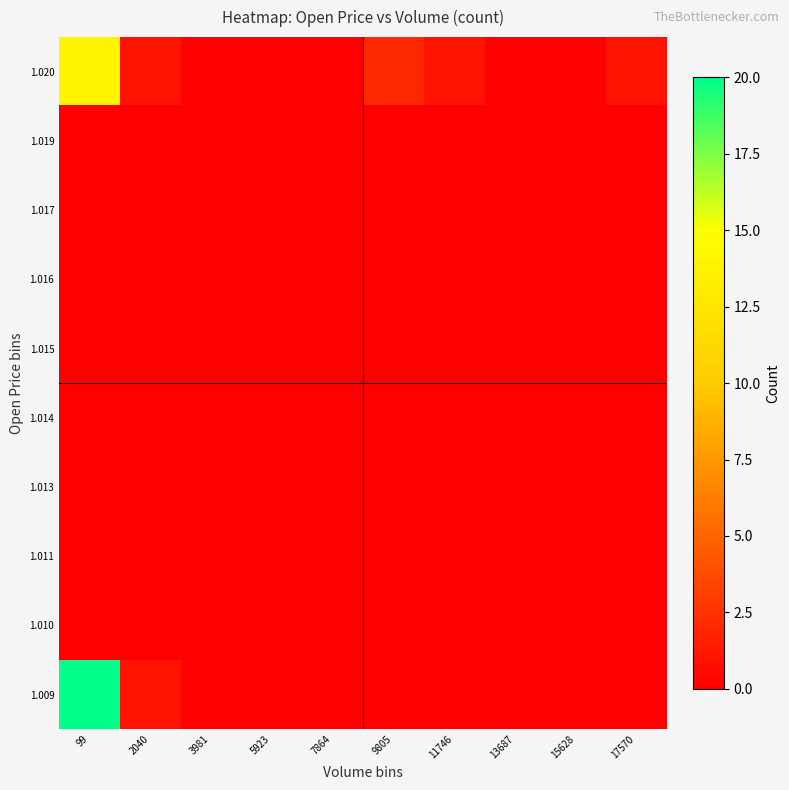

At which category is the sum across all series the highest?

99